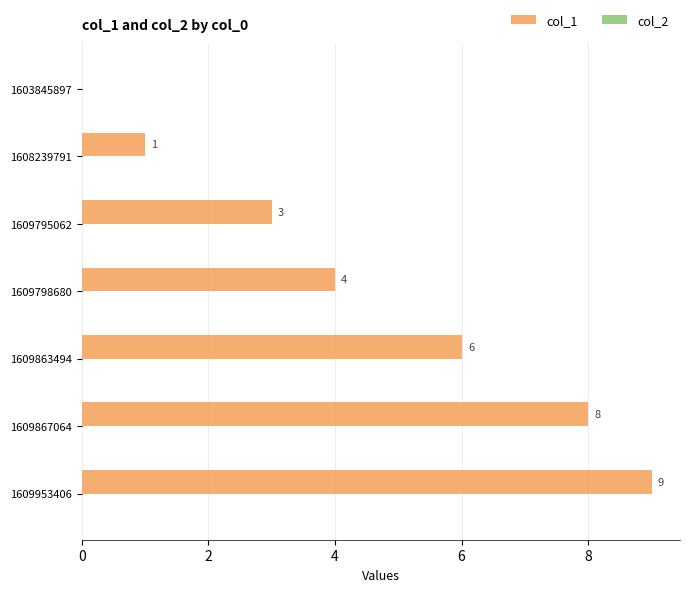

Which has a higher value, 1609953406 or 1608239791?

1609953406